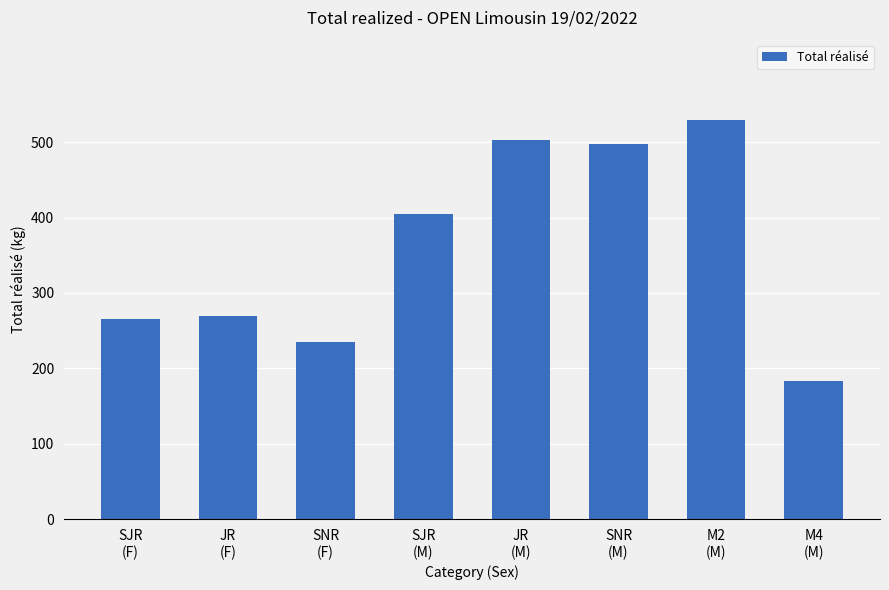

What is the value of the 1st bar from the left?

265.0